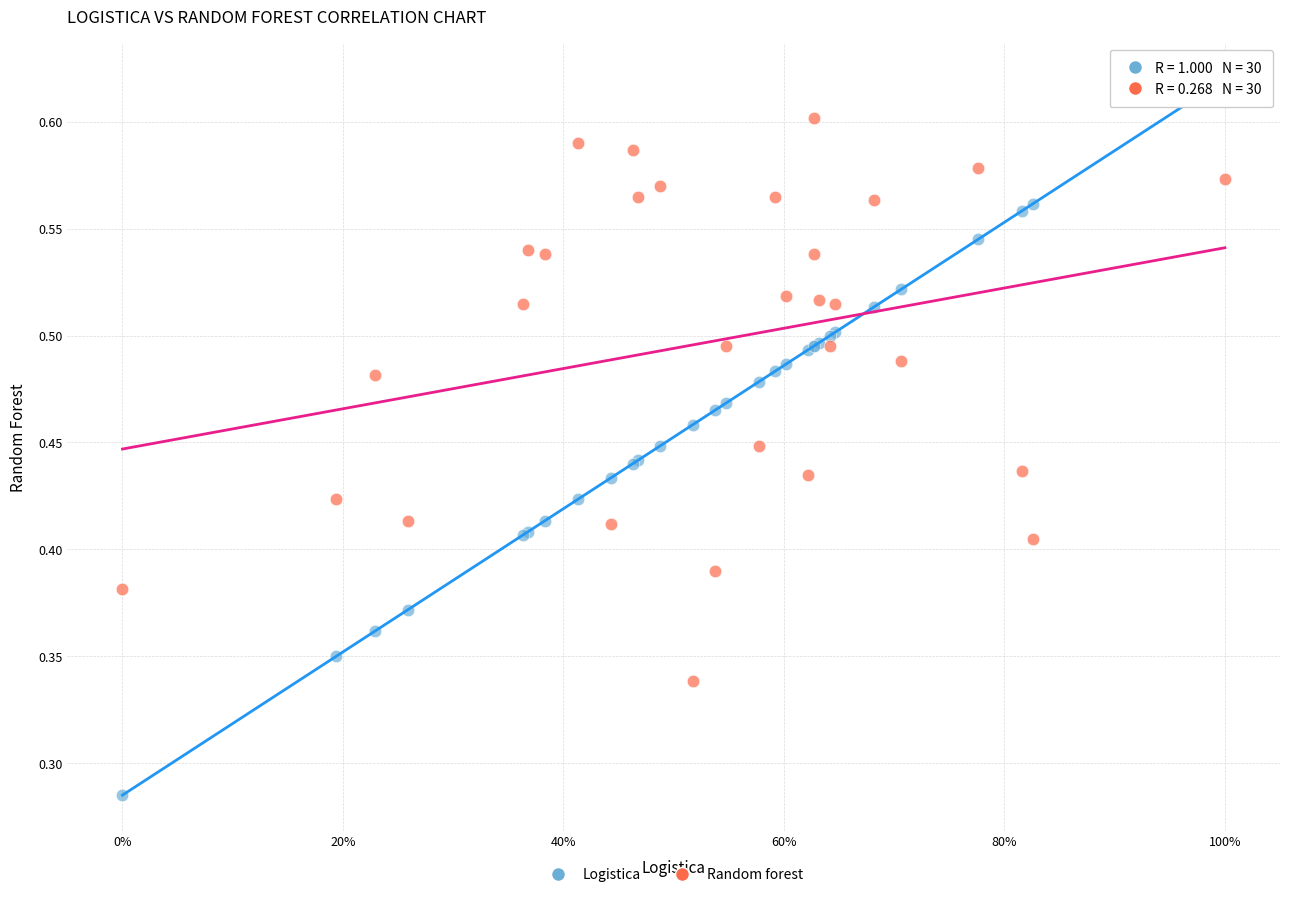

Which series reaches the minimum Y coordinate?

Logistica